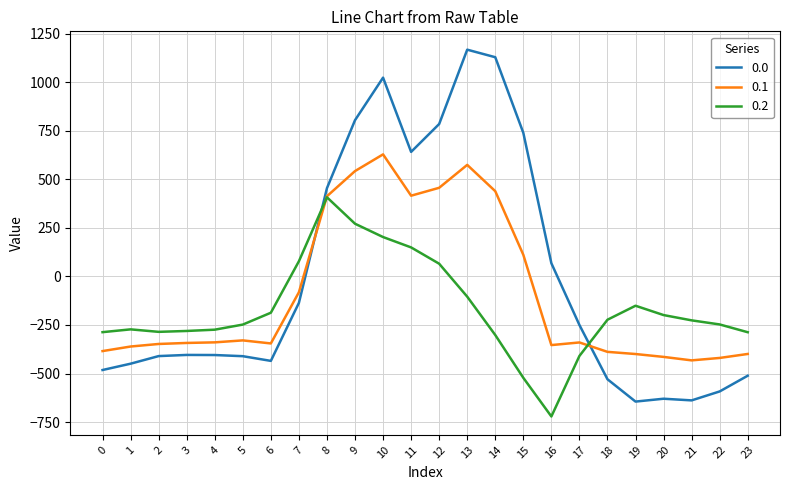

Read the 0.2 value at 22.

-247.4